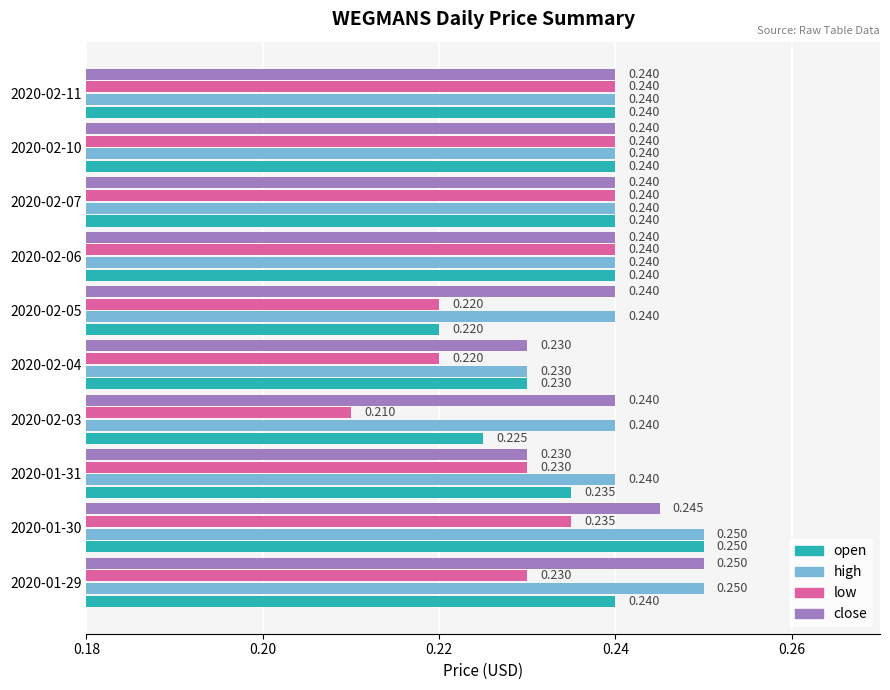

Which series has the largest total across all categories?

high